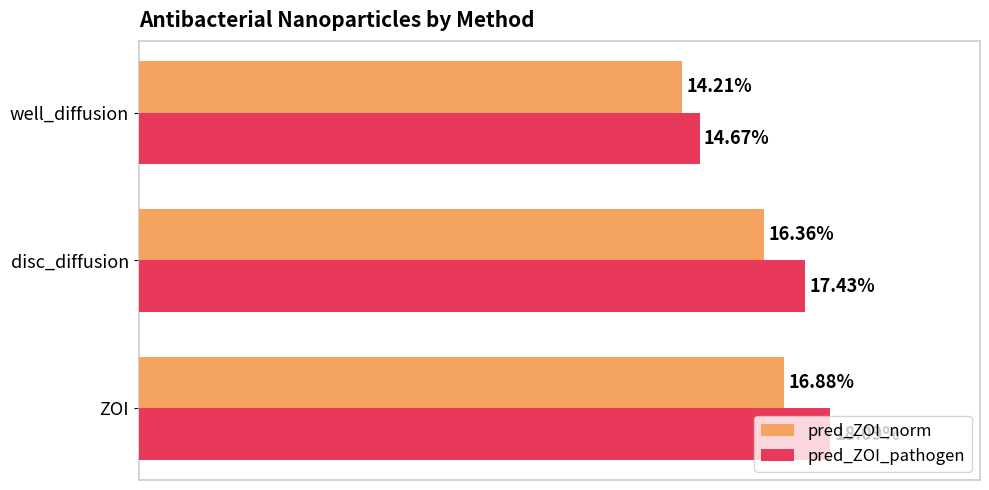

At which category does the chart reach its minimum across all series?

well_diffusion